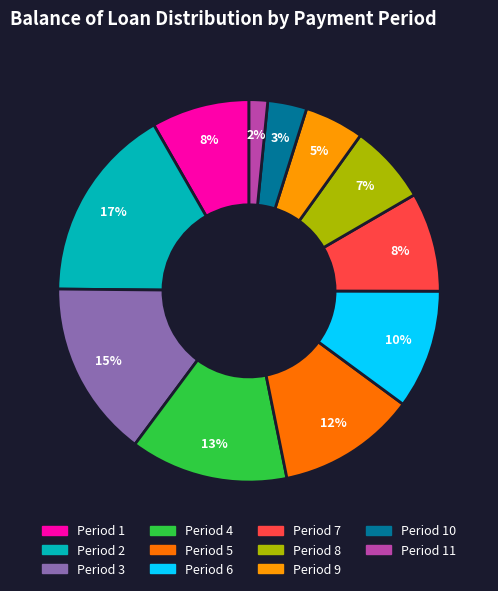

Is there any slice that represents more than half of the pie?

No